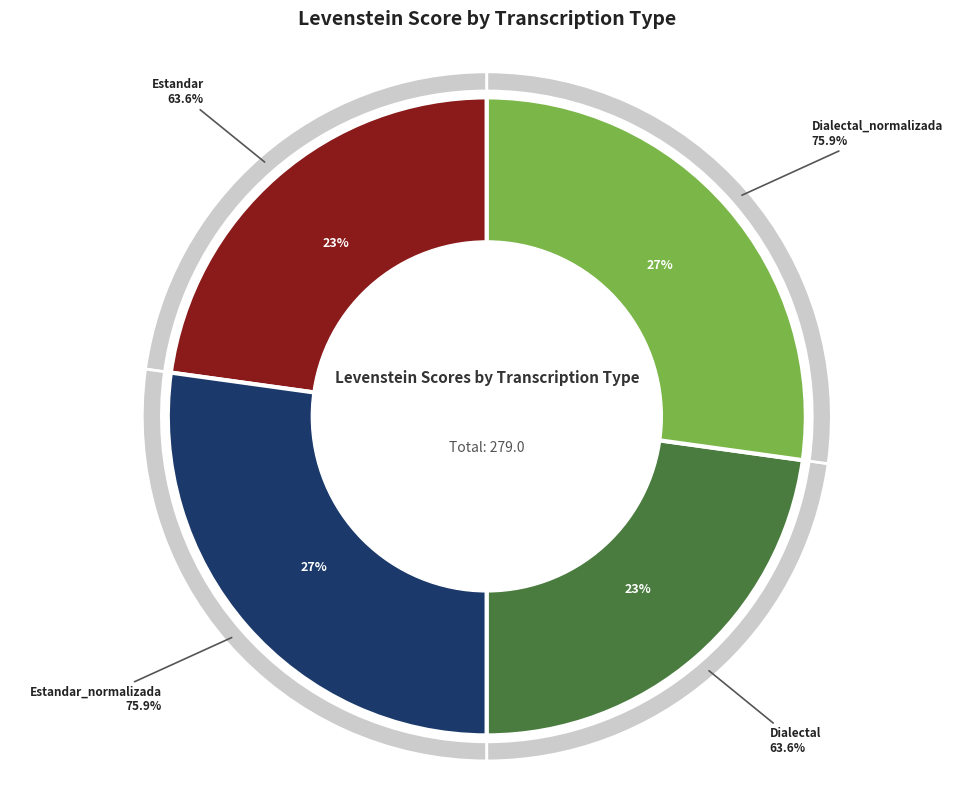

How many slices are in this pie chart?

4